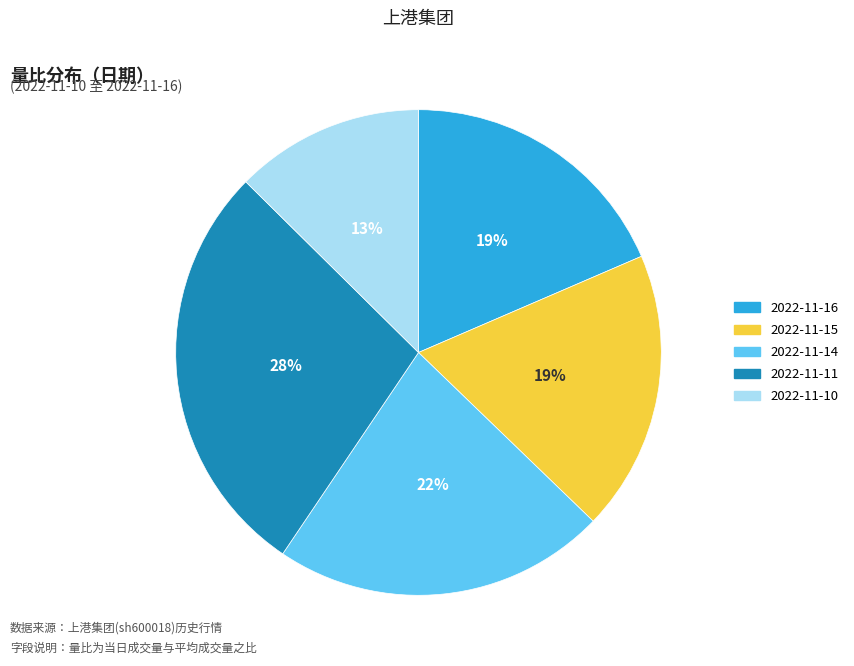

Is the sum of 2022-11-14 and 2022-11-15 greater than half?

No